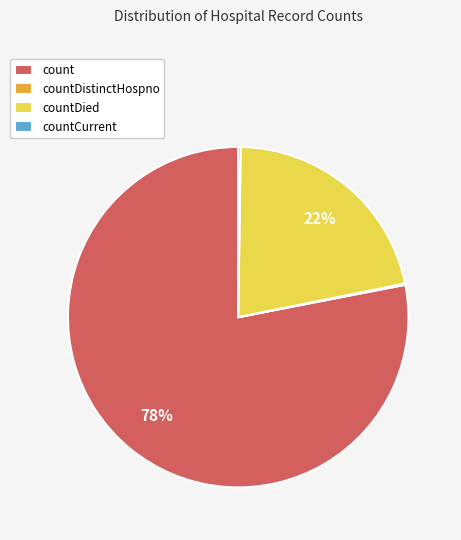

Which category has the biggest portion of the pie?

count